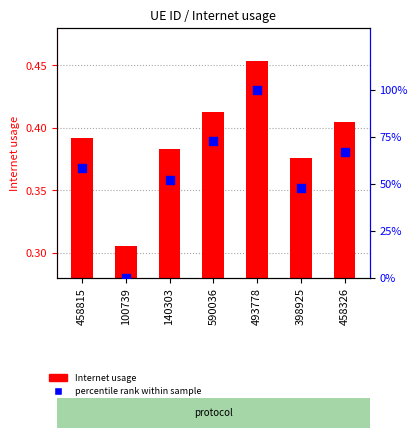

Which series has the largest total across all categories?

percentile rank within sample